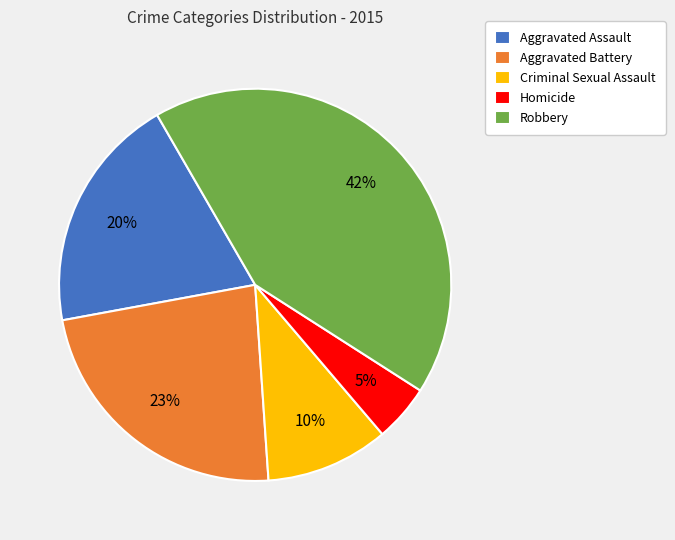

Is there a majority slice in this chart?

No